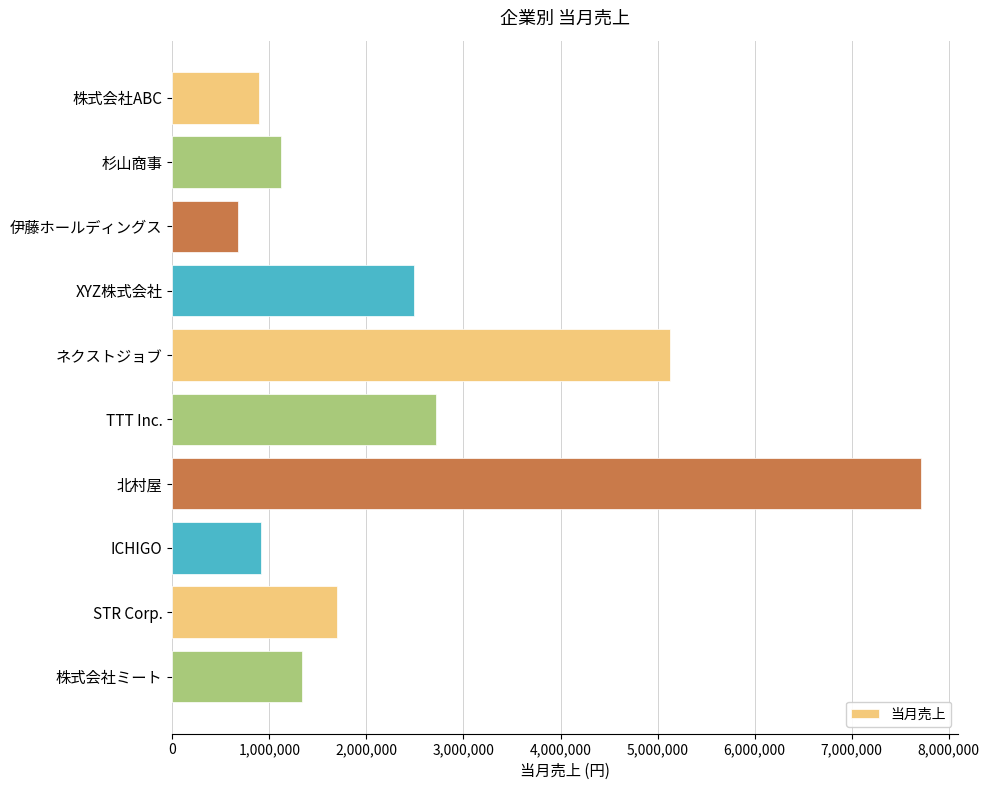

Count the number of data series in this chart.

1